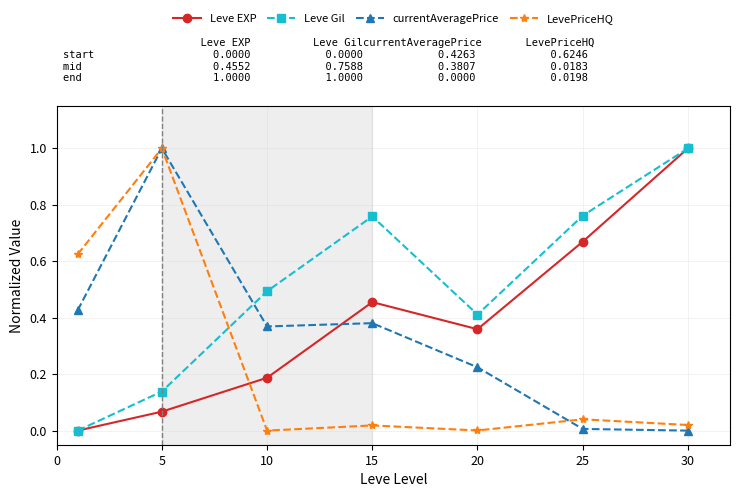

How many lines are shown in the chart?

4